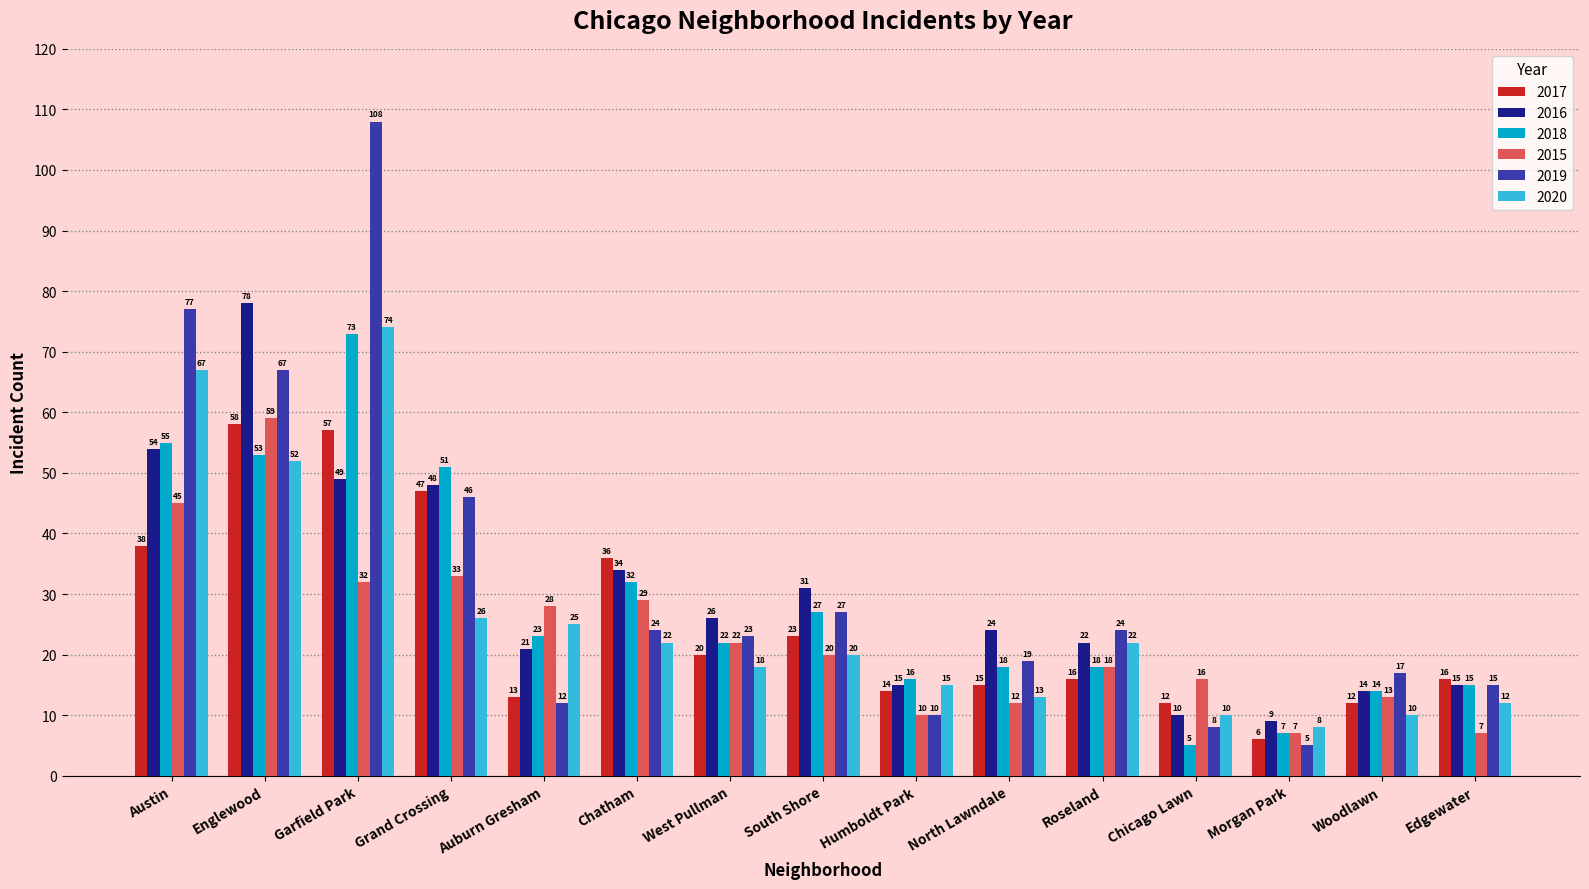

The 2020 series shows 32 at West Pullman. True or false?

False